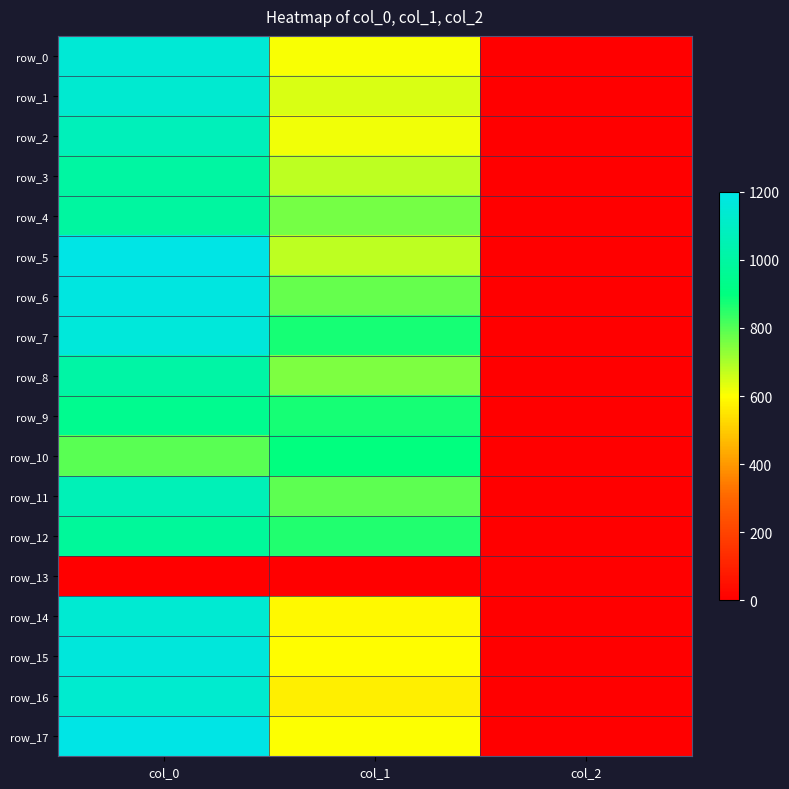

At which category does the chart reach its minimum across all series?

col_0